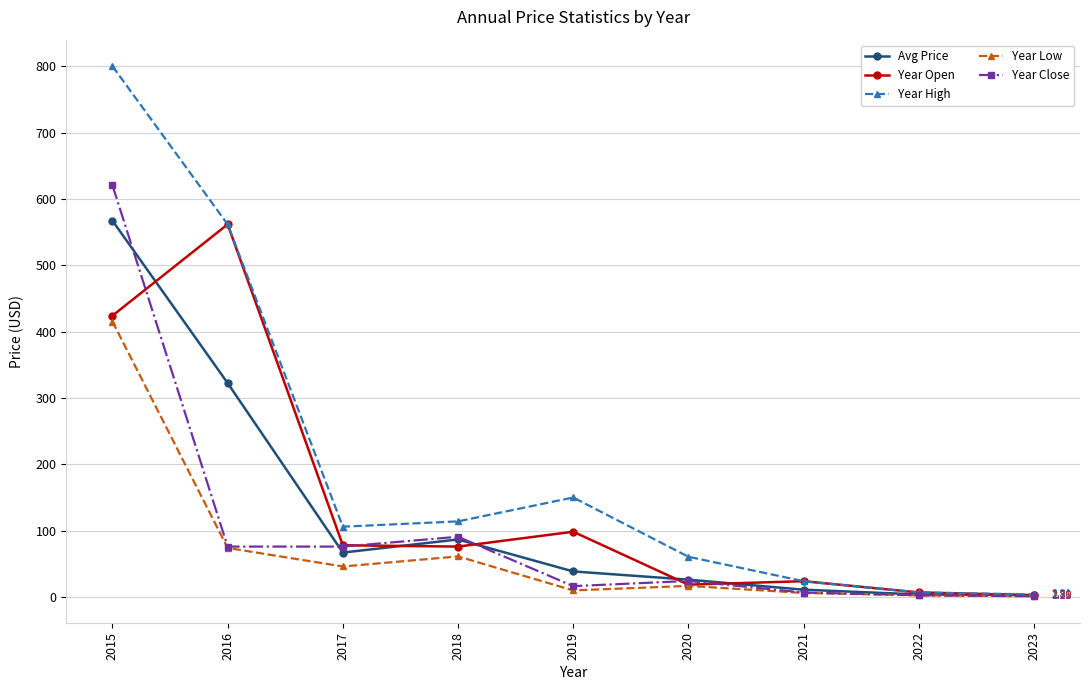

At which category is the sum across all series the highest?

2015